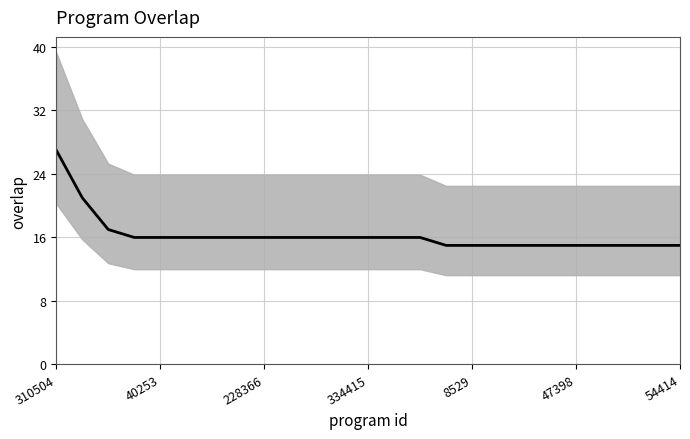

Where does the data first go above 16?

310504